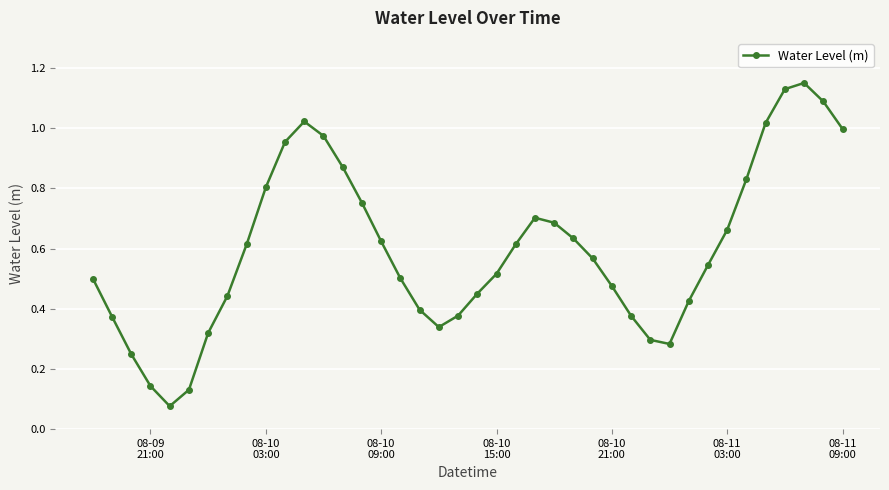

How many points are higher than both their immediate neighbors (excluding endpoints)?

3